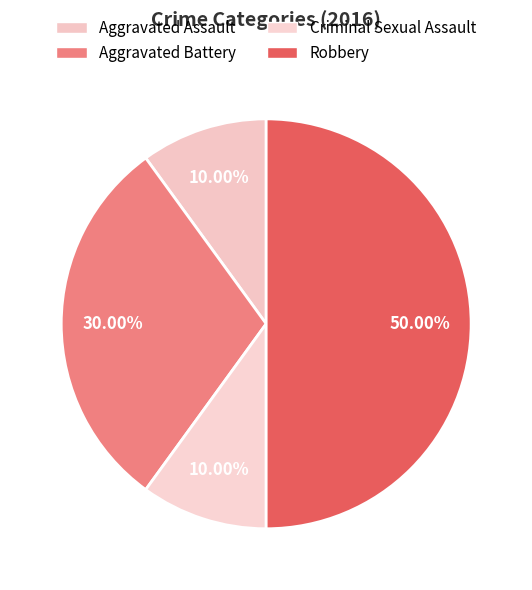

The Criminal Sexual Assault slice represents 2% of the pie. True or false?

False